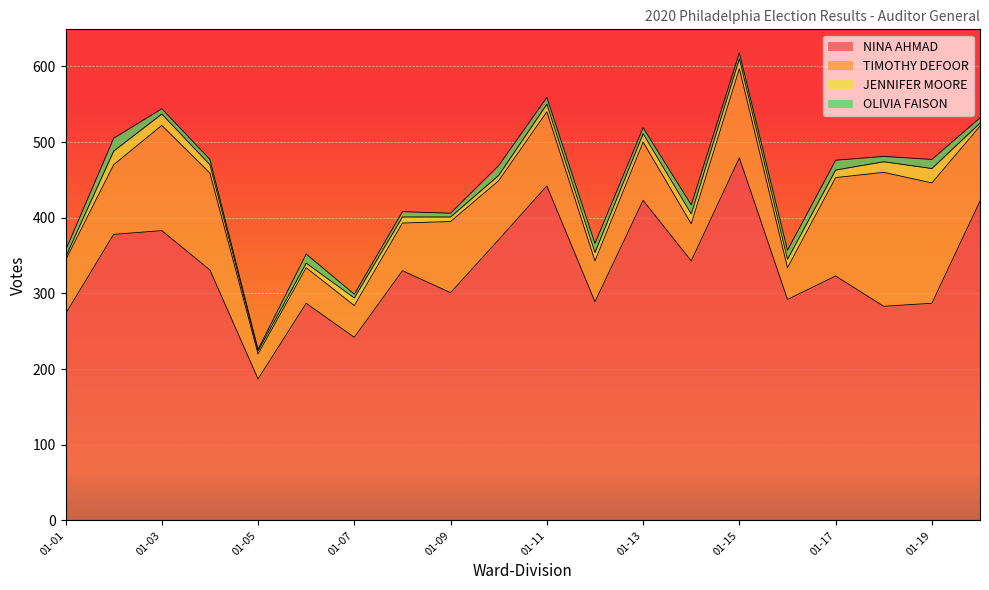

What is the difference between the maximum and second lowest values in the TIMOTHY DEFOOR series?

135